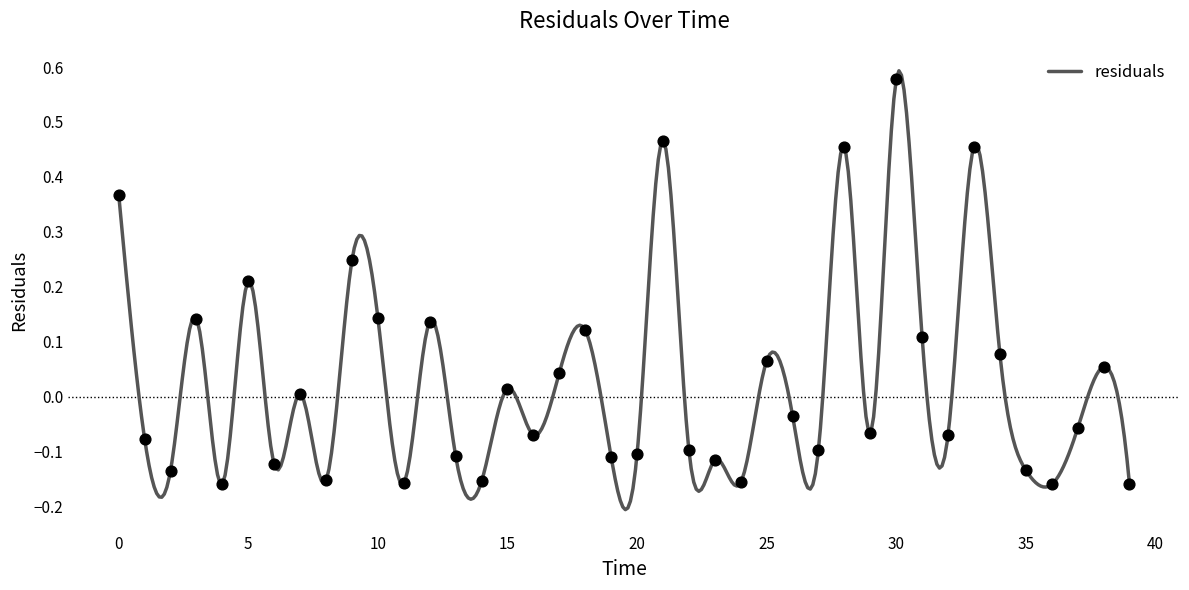

Which has a higher value, 4.0 or 25.0?

25.0